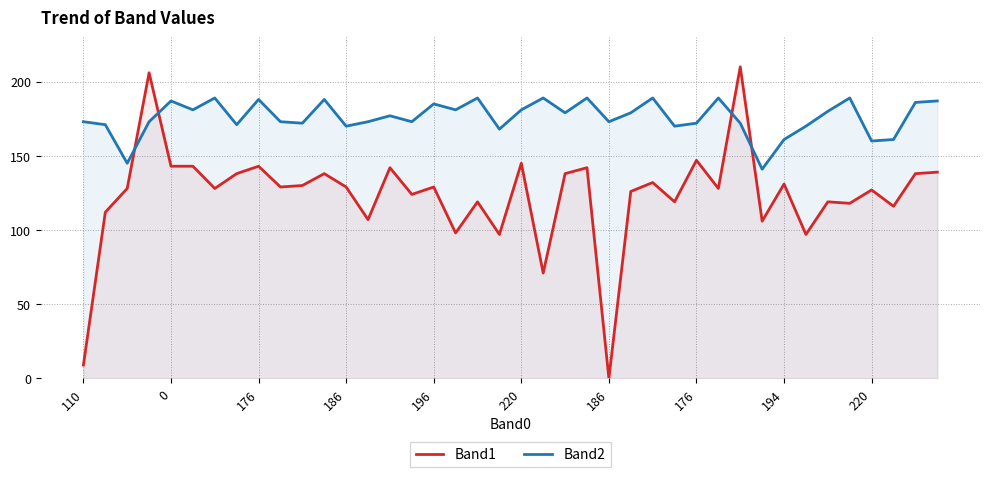

Which category has the highest value in the Band2 series?

186